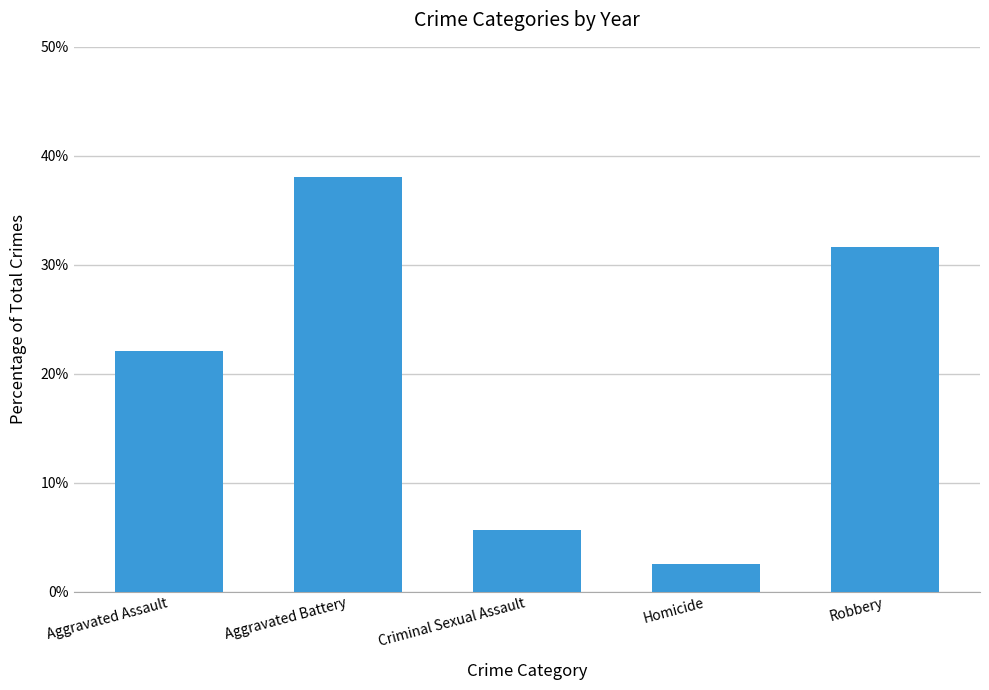

How many data points are above 22?

3